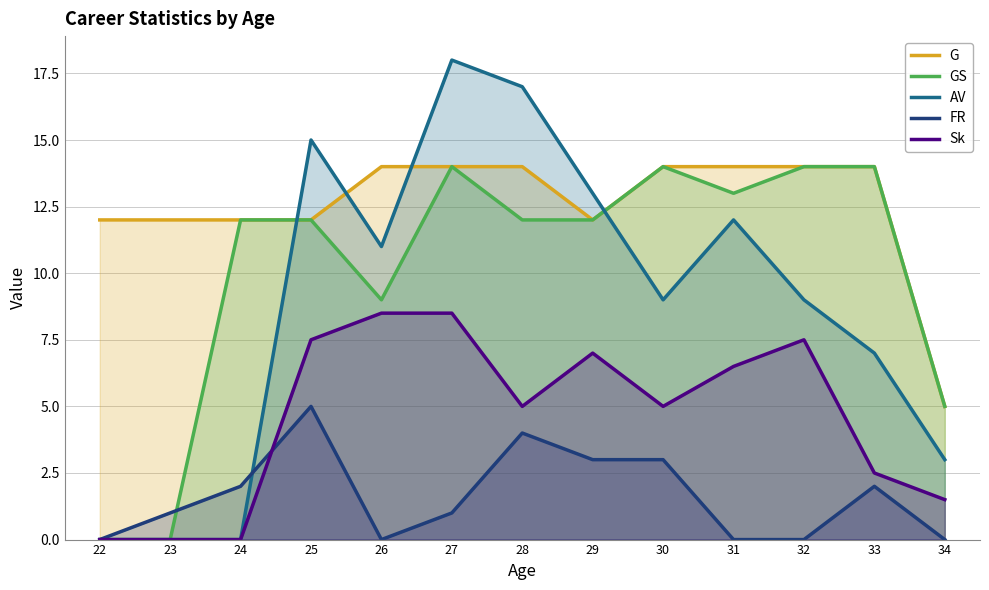

List the labels in order of GS value, largest first.

27, 30, 32, 33, 31, 24, 25, 28, 29, 26, 34, 22, 23